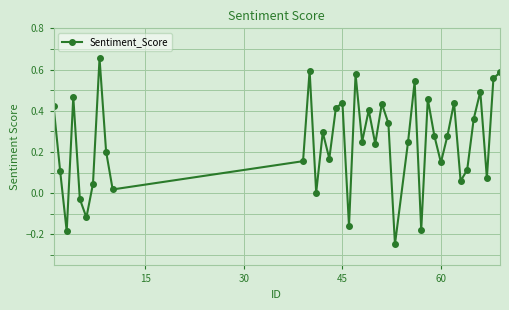

Does the chart have visible grid lines?

Yes